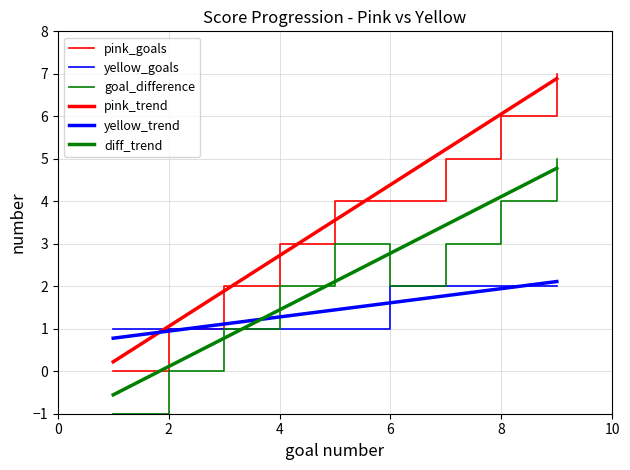

Reading left to right, extract all data points from this chart.

pink_goals: 0.0	1.0	2.0	3.0	4.0	4.0	5.0	6.0	7.0
yellow_goals: 1.0	1.0	1.0	1.0	1.0	2.0	2.0	2.0	2.0
goal_difference: -1.0	0.0	1.0	2.0	3.0	2.0	3.0	4.0	5.0
pink_trend: 0.2	1.1	1.9	2.7	3.6	4.4	5.2	6.1	6.9
yellow_trend: 0.8	0.9	1.1	1.3	1.4	1.6	1.8	1.9	2.1
diff_trend: -0.6	0.1	0.8	1.4	2.1	2.8	3.4	4.1	4.8